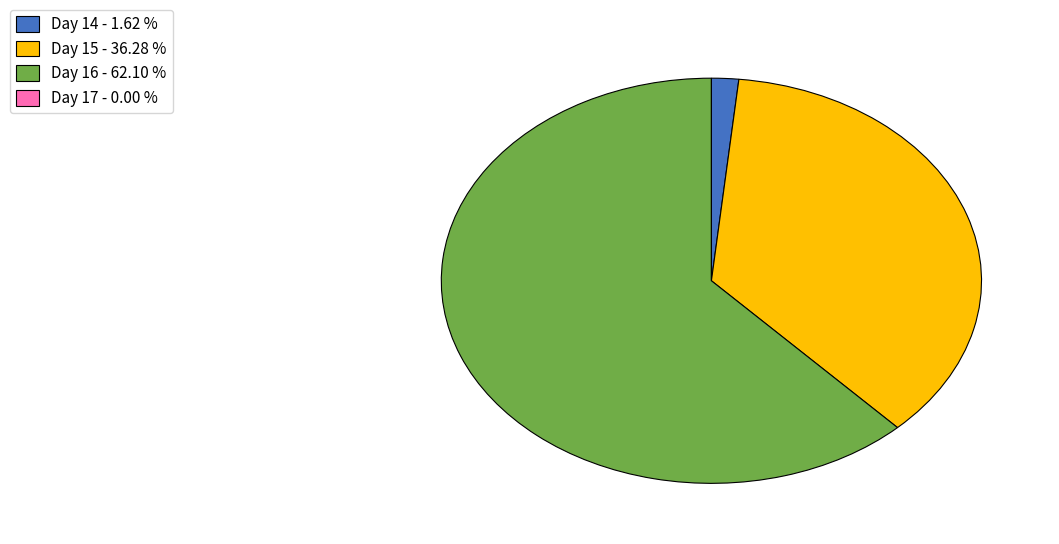

Which category accounts for the majority?

Day 16 - 62.10 %